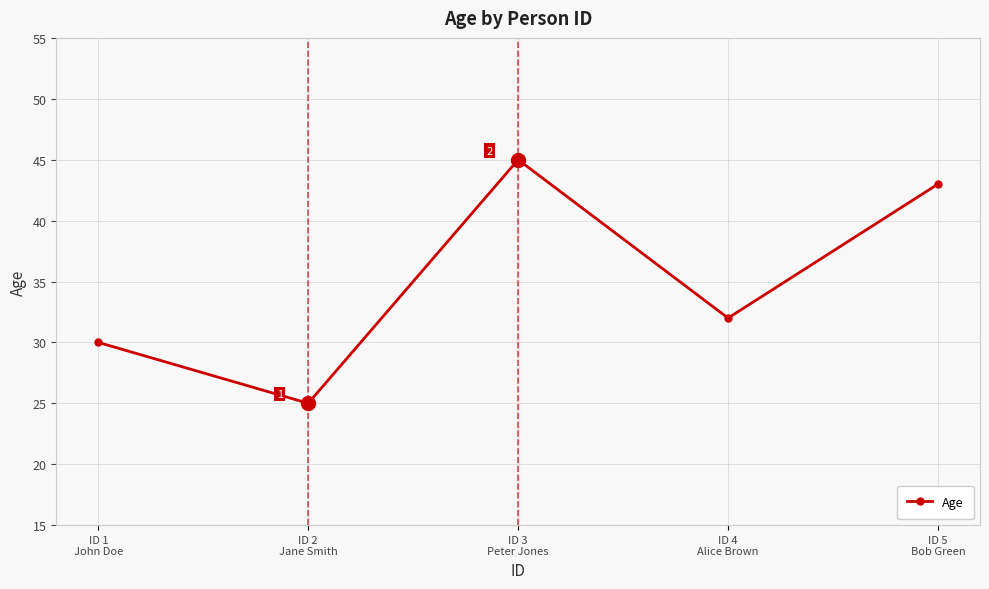

True or false: the data shows 25 at ID 5
Bob Green.

False